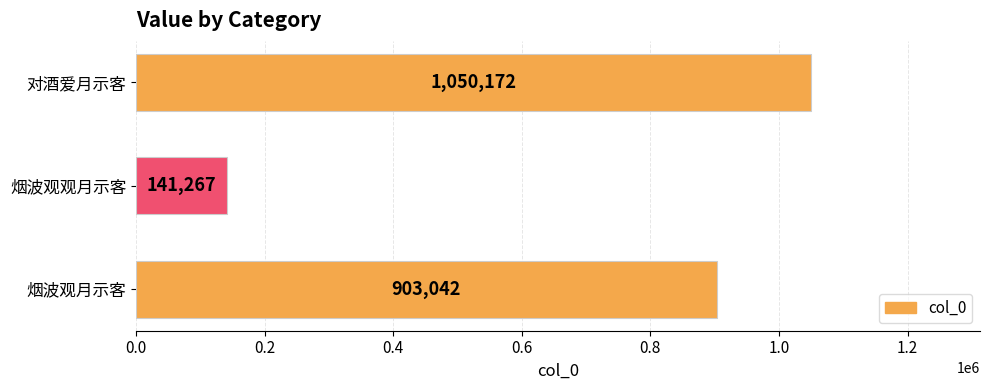

True or false: the data shows 1050172 at 对酒爱月示客.

True